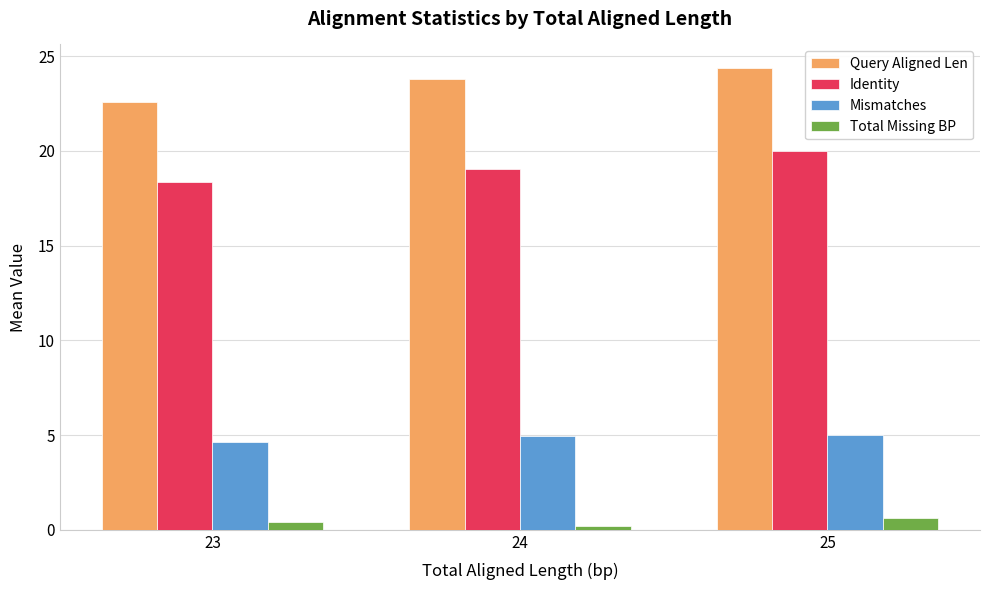

What is the lowest value of the Mismatches series?

4.7